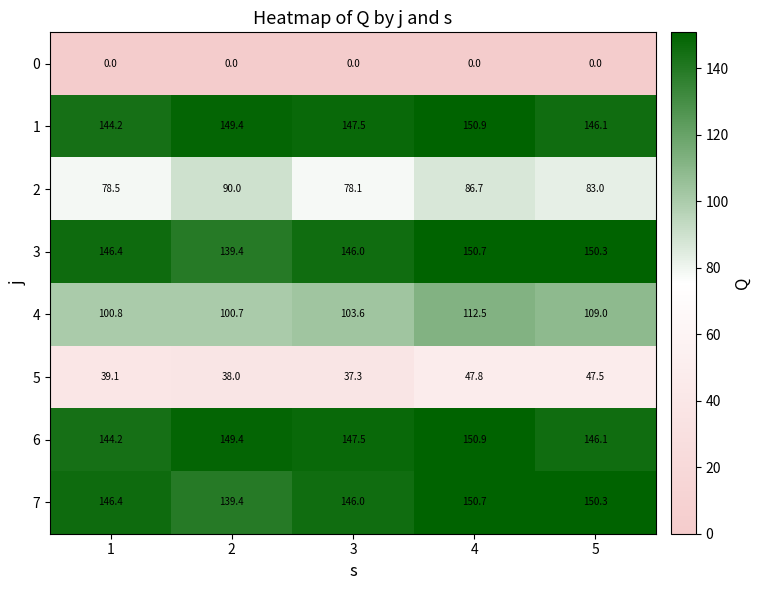

The 6 series shows 150.9 at 4. True or false?

True